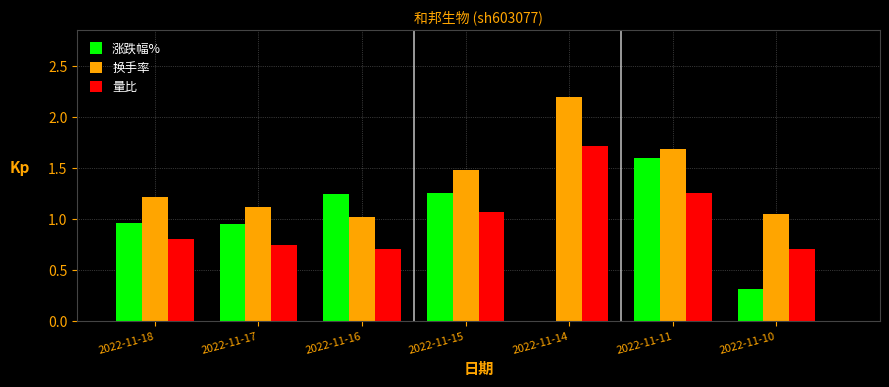

True or false: 换手率 has a value of 2.1 at 2022-11-18.

False